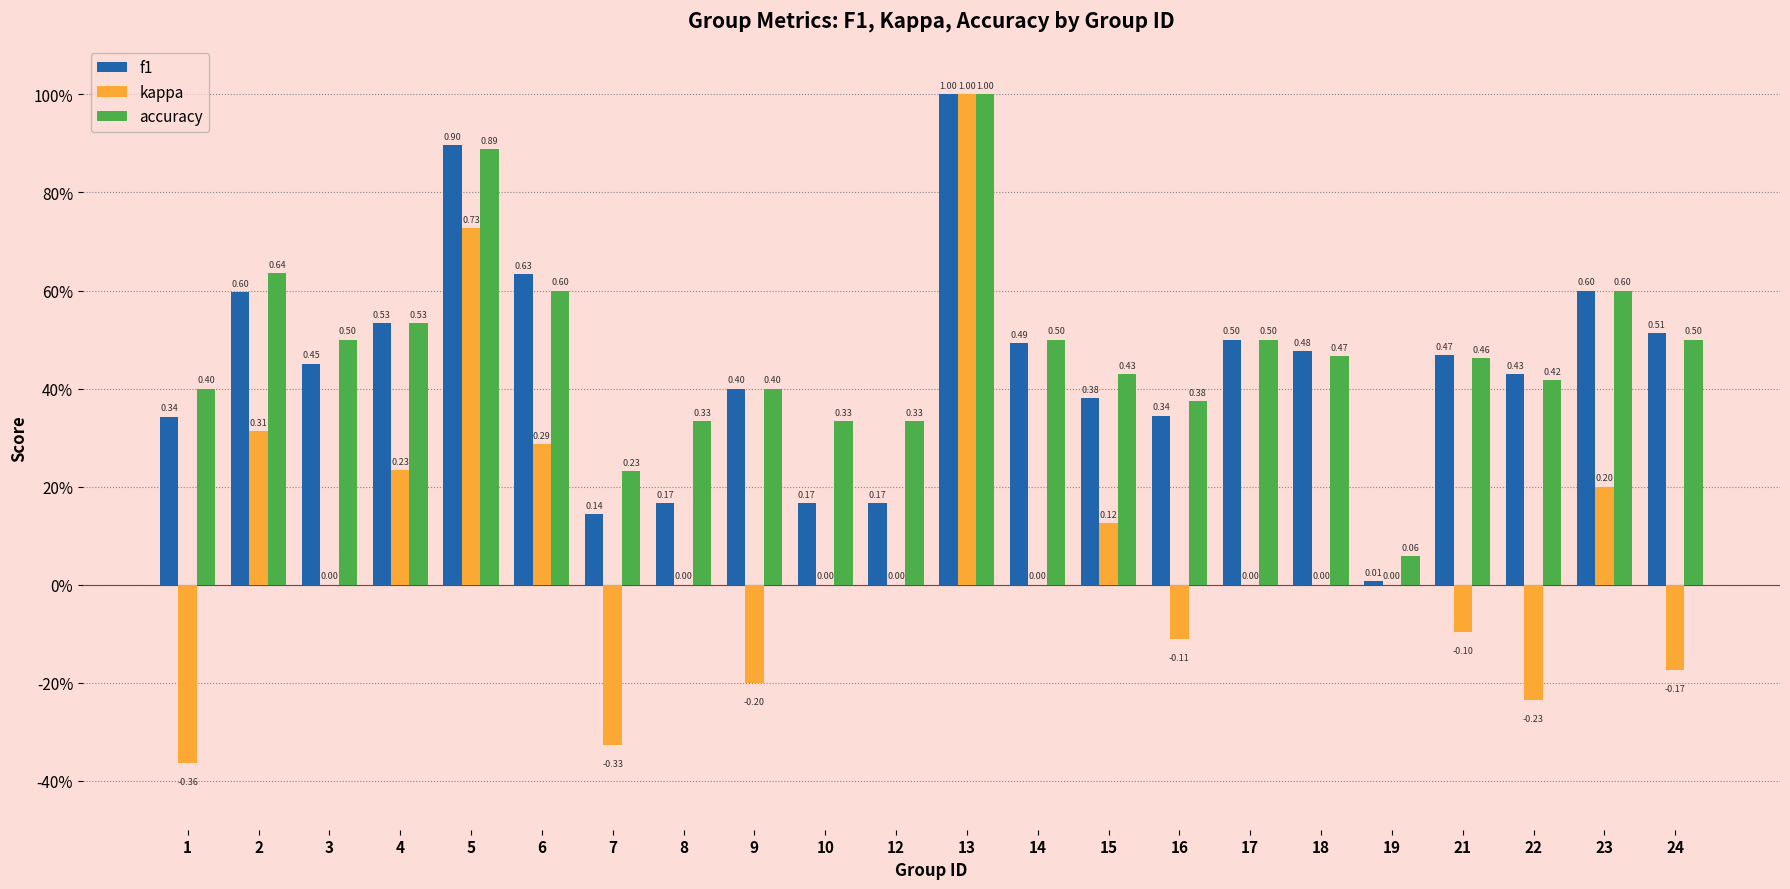

Does the chart contain stacked bars?

No